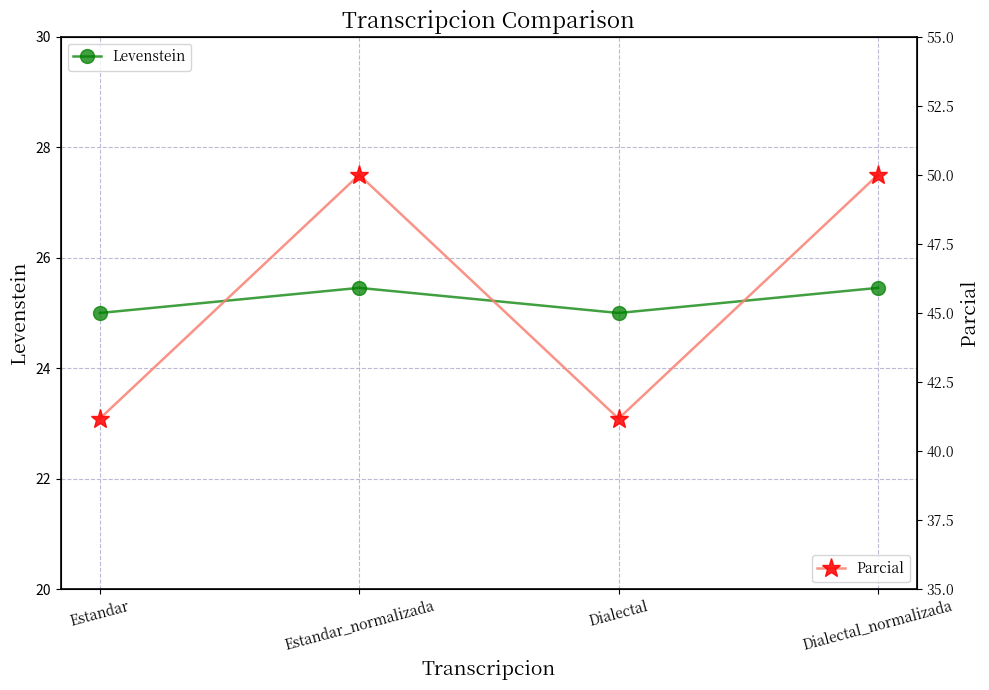

What is the maximum value for Levenstein?

25.5